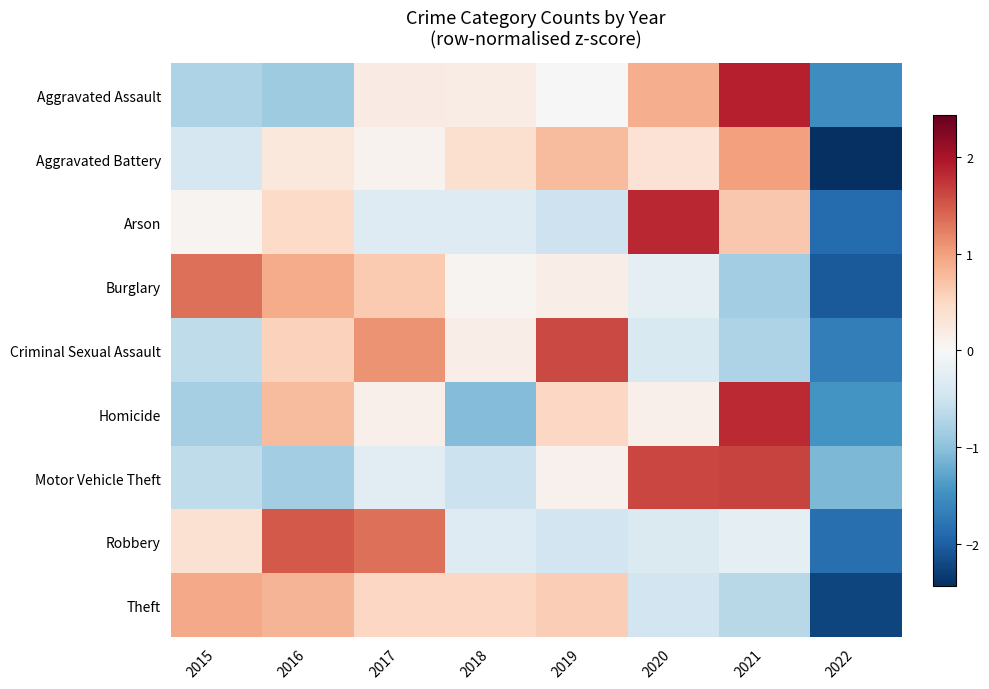

What is the difference between the highest and lowest values at 2016?

2.3